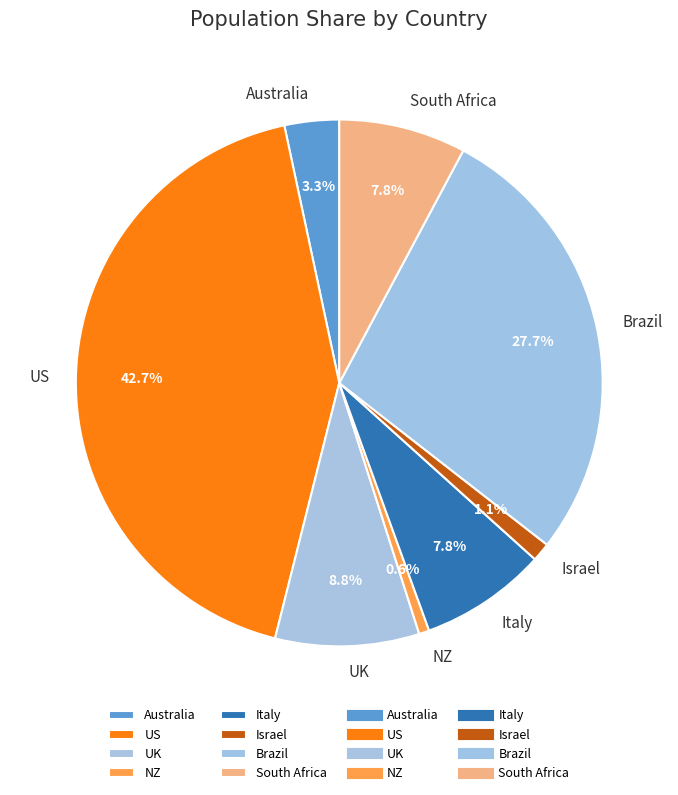

Which has a higher value, South Africa or Australia?

South Africa